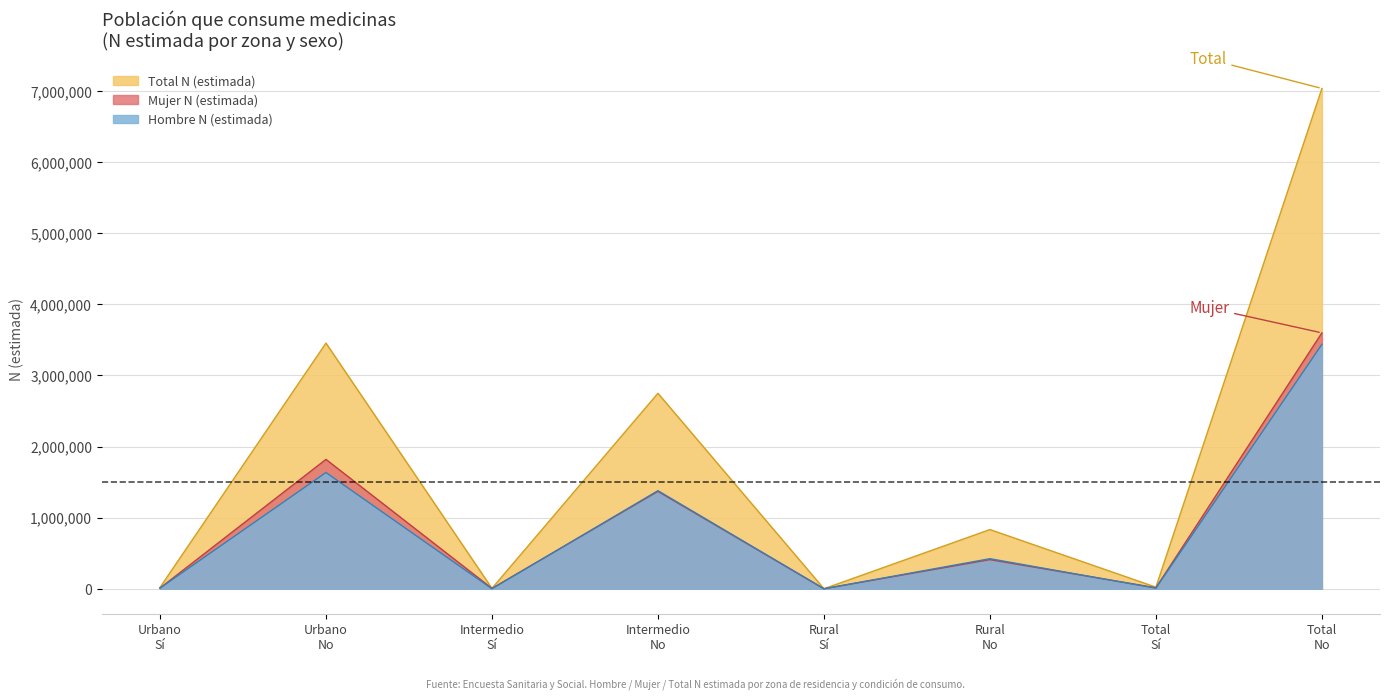

Reading left to right, list all the values displayed in this chart.

Hombre N (estimada): Urbano Sí=8450	Urbano No=1635377	Intermedio Sí=0	Intermedio No=1379491	Rural Sí=0	Rural No=422814	Total Sí=8450	Total No=3437682
Mujer N (estimada): Urbano Sí=8949	Urbano No=1819623	Intermedio Sí=4872	Intermedio No=1369645	Rural Sí=0	Rural No=409622	Total Sí=13821	Total No=3598891
Total N (estimada): Urbano Sí=17399	Urbano No=3455000	Intermedio Sí=4872	Intermedio No=2749137	Rural Sí=0	Rural No=832436	Total Sí=22271	Total No=7036573